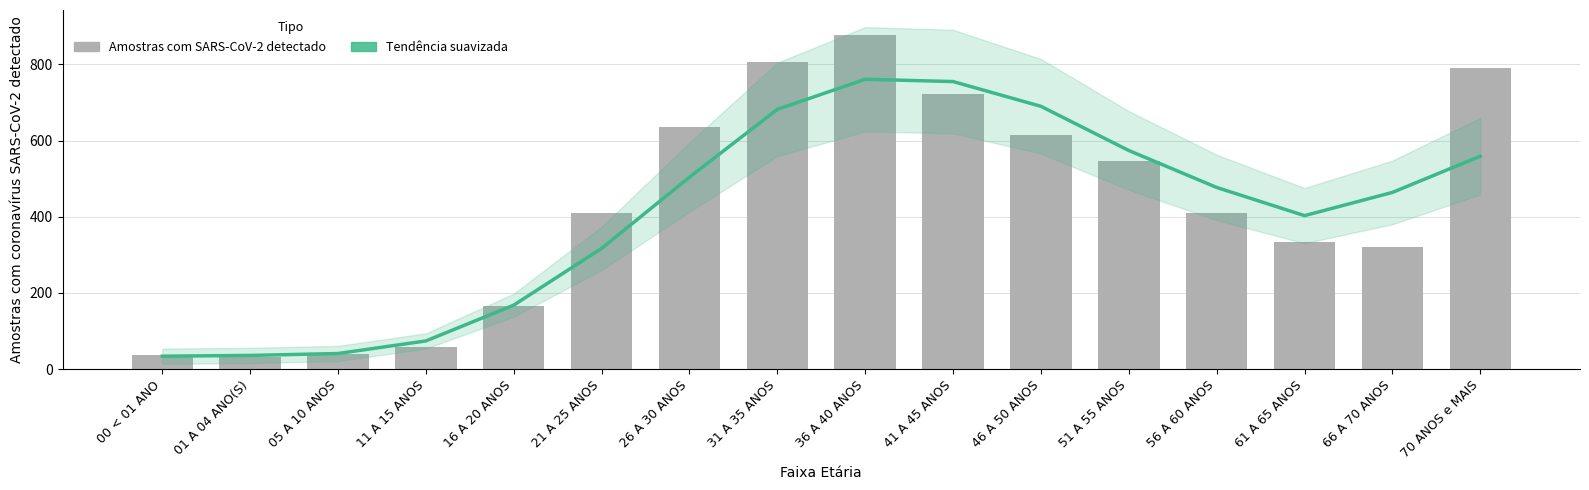

Which series has the largest total across all categories?

Amostras com coronavírus SARS-CoV-2 detectado